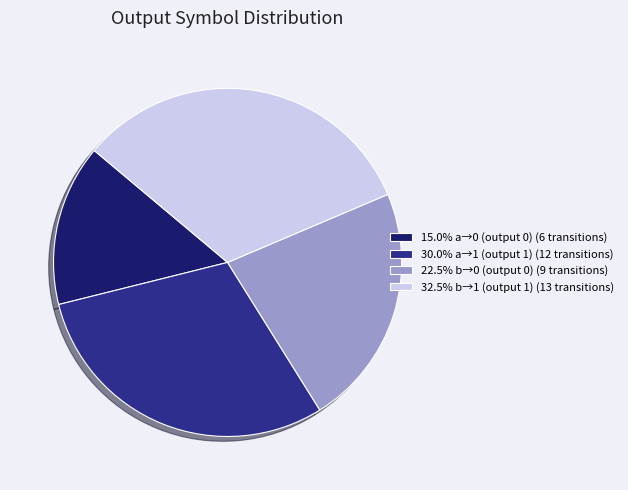

Is there a majority slice in this chart?

No